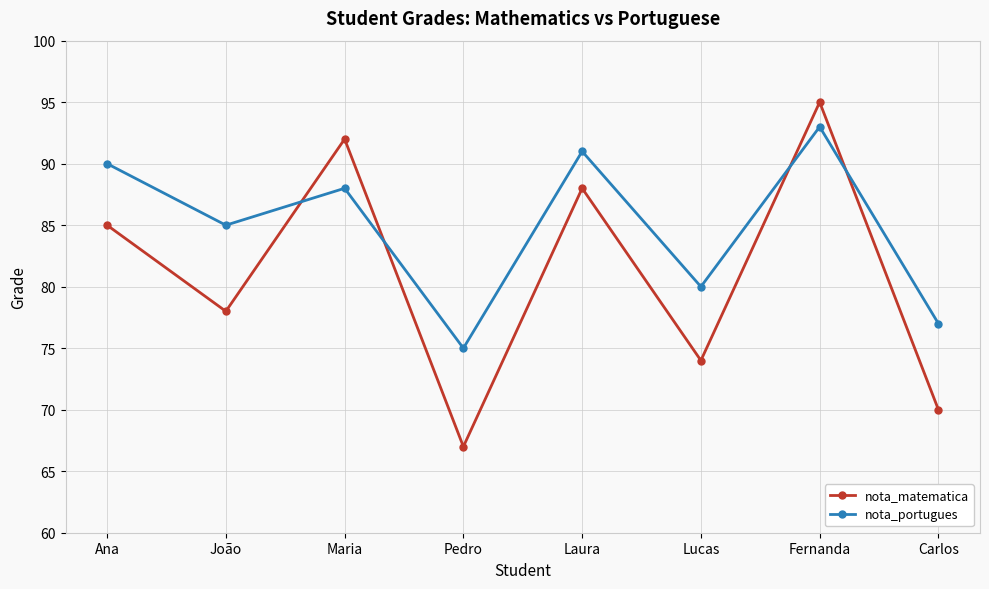

What is the total value across all series at Ana?

175